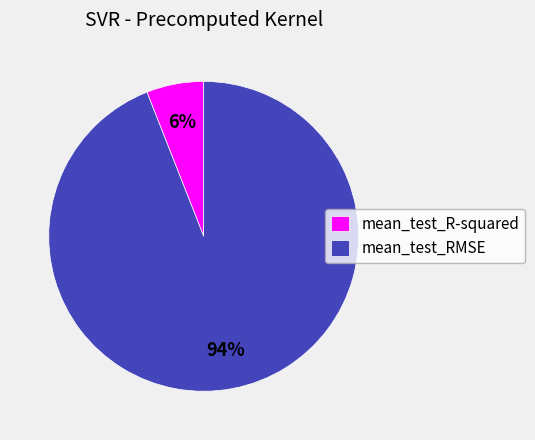

Rank the categories by value from highest to lowest.

mean_test_RMSE, mean_test_R-squared